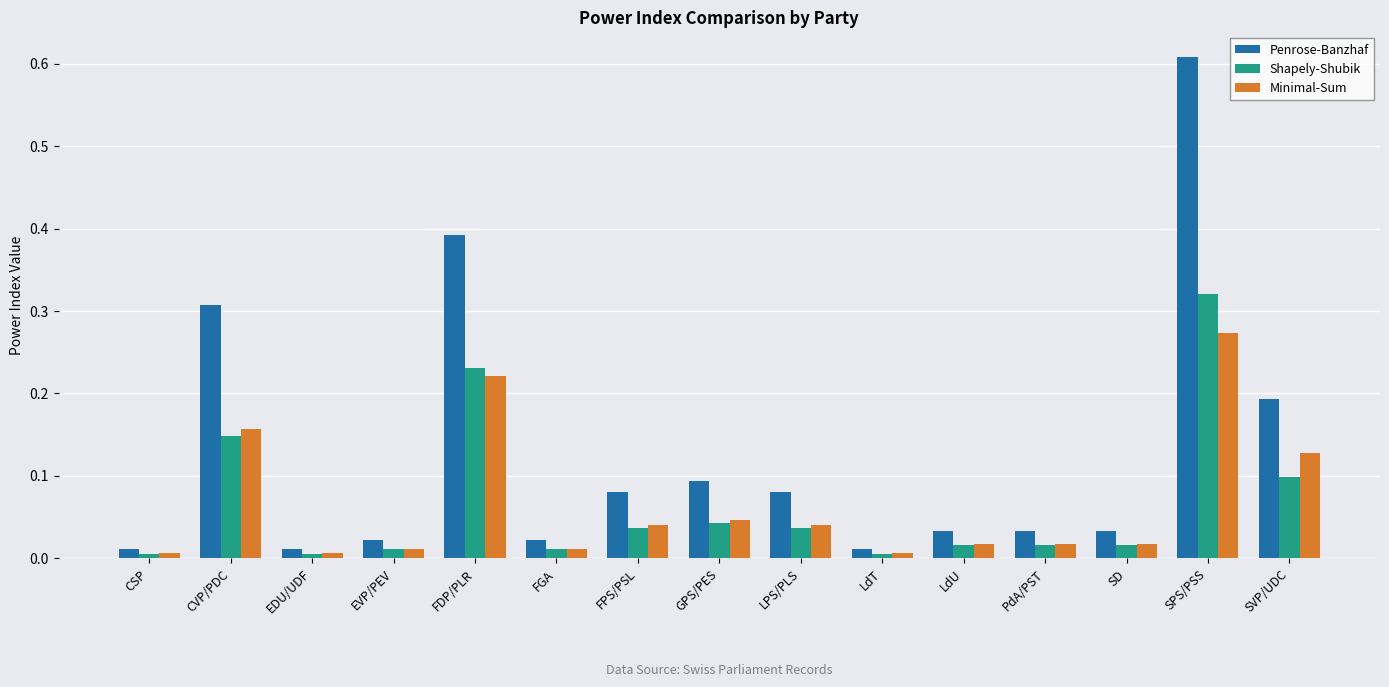

What position from the right is SD?

3